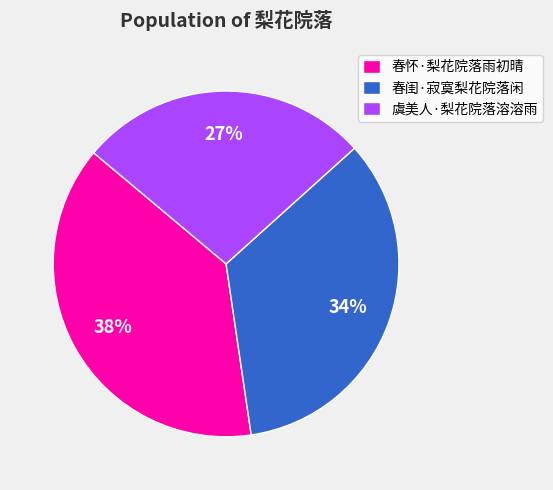

To the nearest percent, what is the difference between the largest and smallest slice percentages?

11%